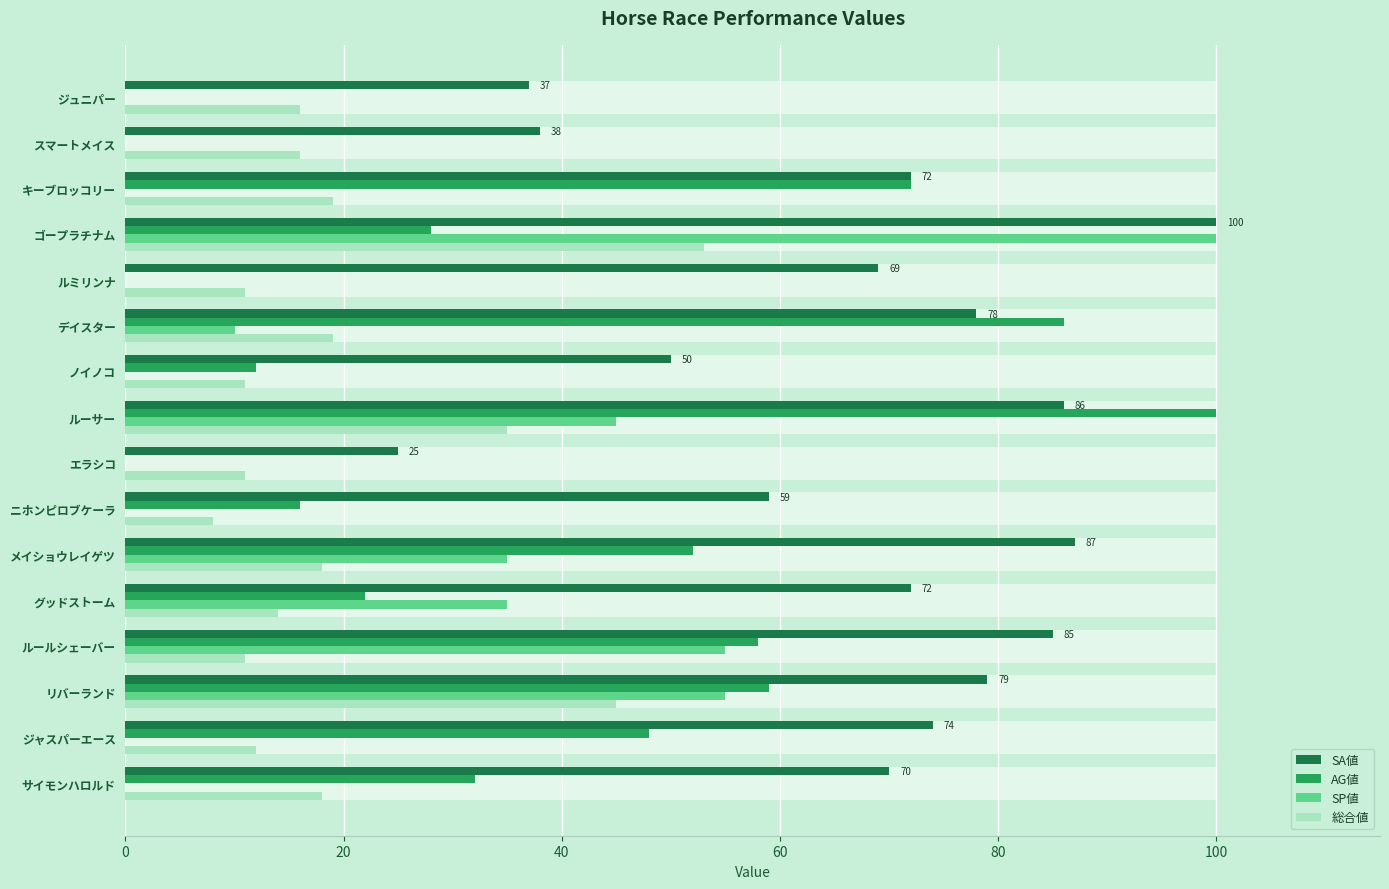

What are all the series names shown in the legend?

SA値, AG値, SP値, 総合値